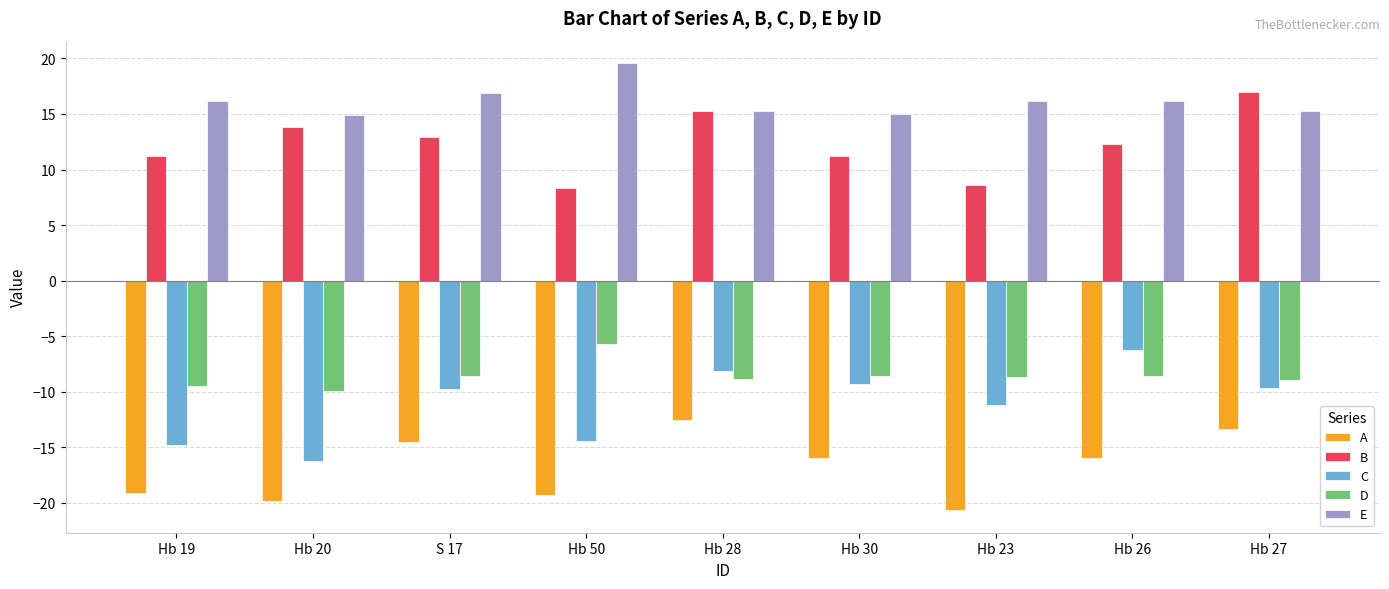

What is the approximate value of D at Hb 23?

-8.7